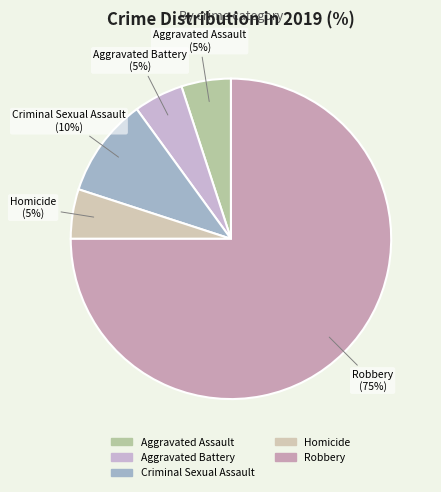

True or false: Criminal Sexual Assault accounts for 22% of the total.

False